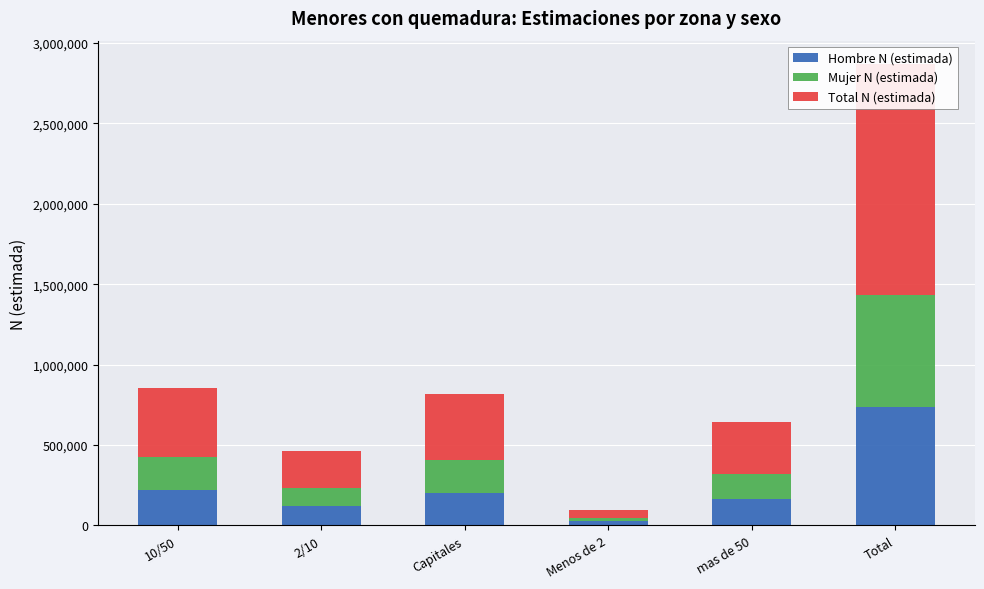

What is the total value across all series at Menos de 2?

96202